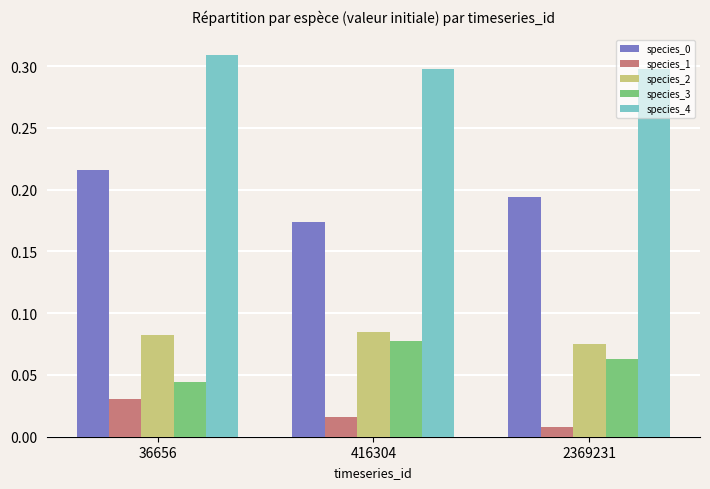

What is the sum of the species_4 values at 416304 and 2369231?

0.6